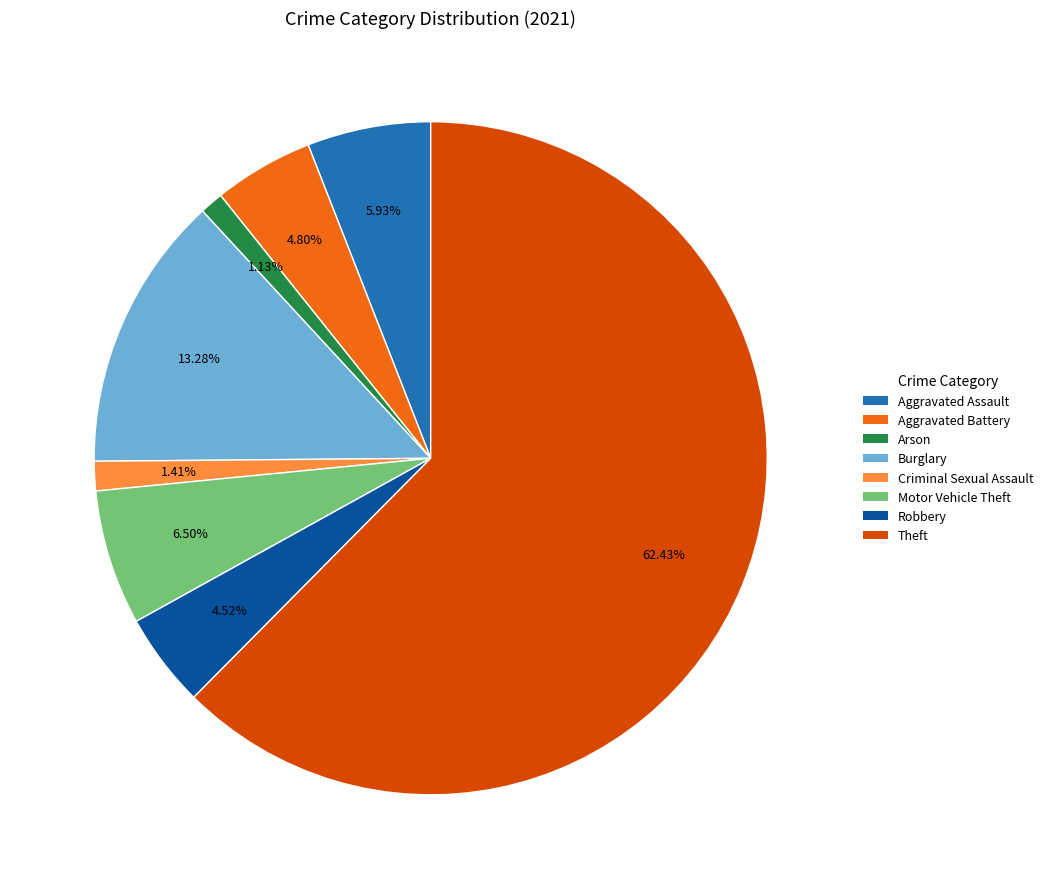

How many segments does this pie chart have?

8